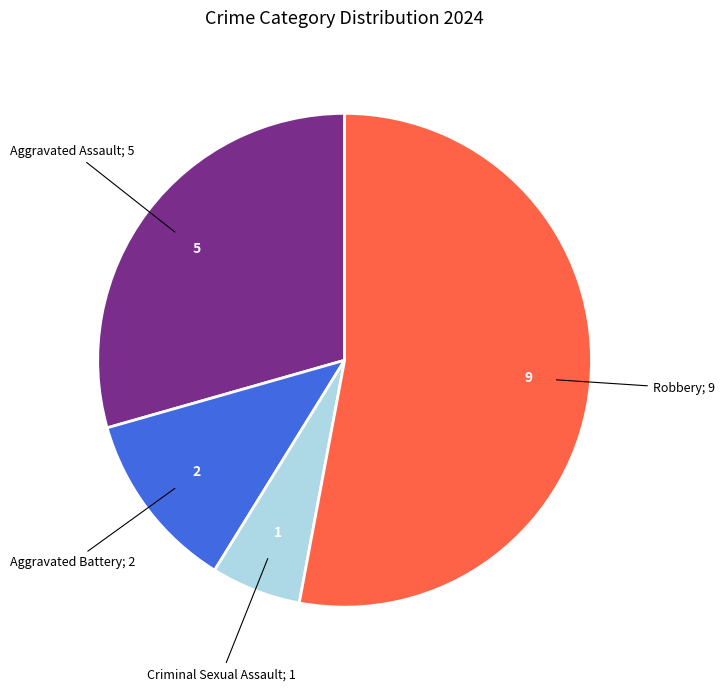

Is there a majority slice in this chart?

Yes